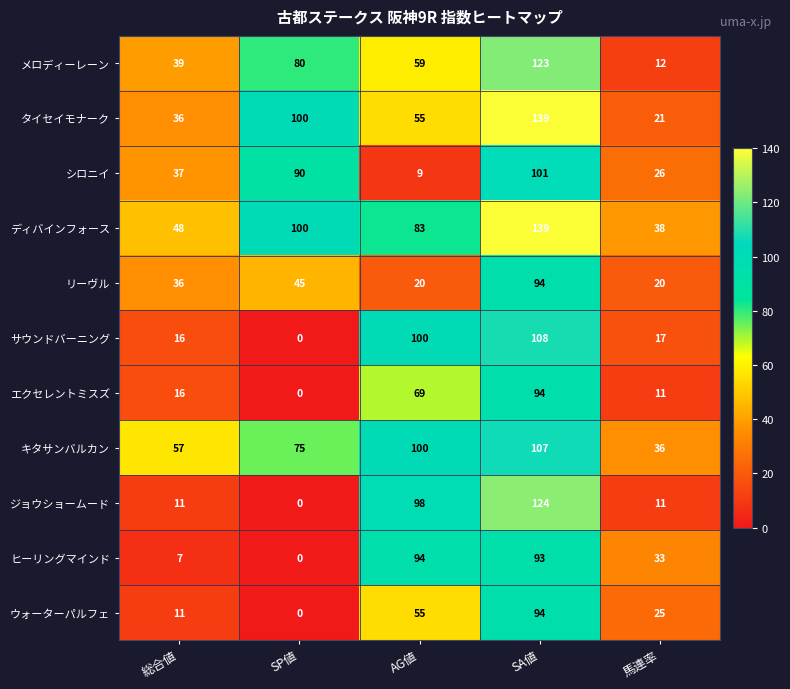

At which label does ディバインフォース reach its minimum?

馬連率